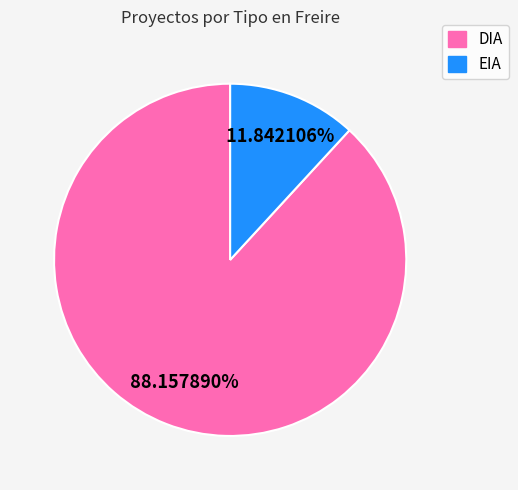

Does any single category account for the majority?

Yes